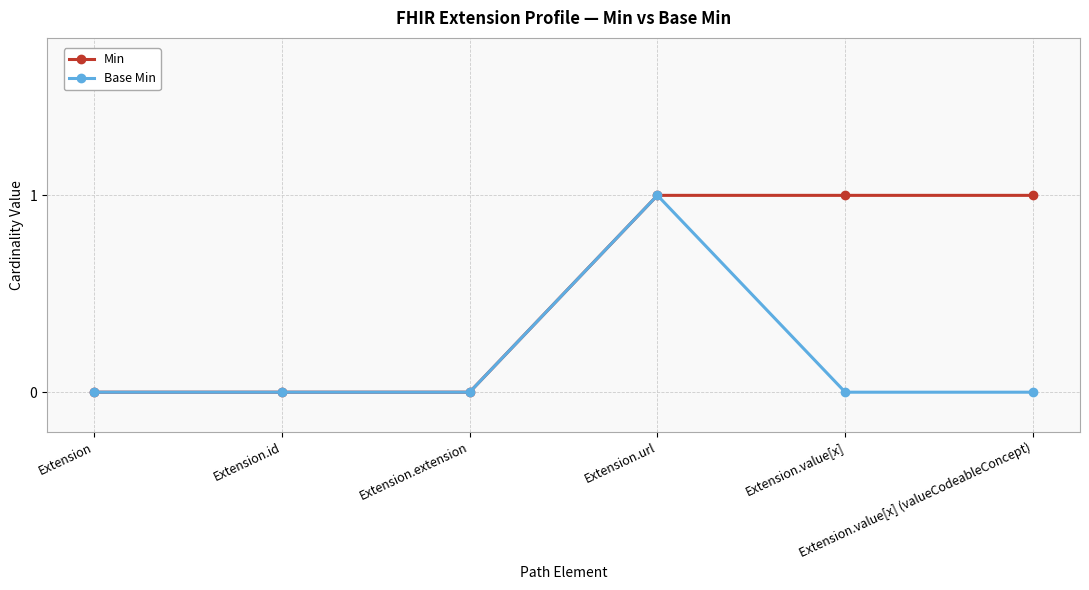

What are all the series names shown in the legend?

Min, Base Min